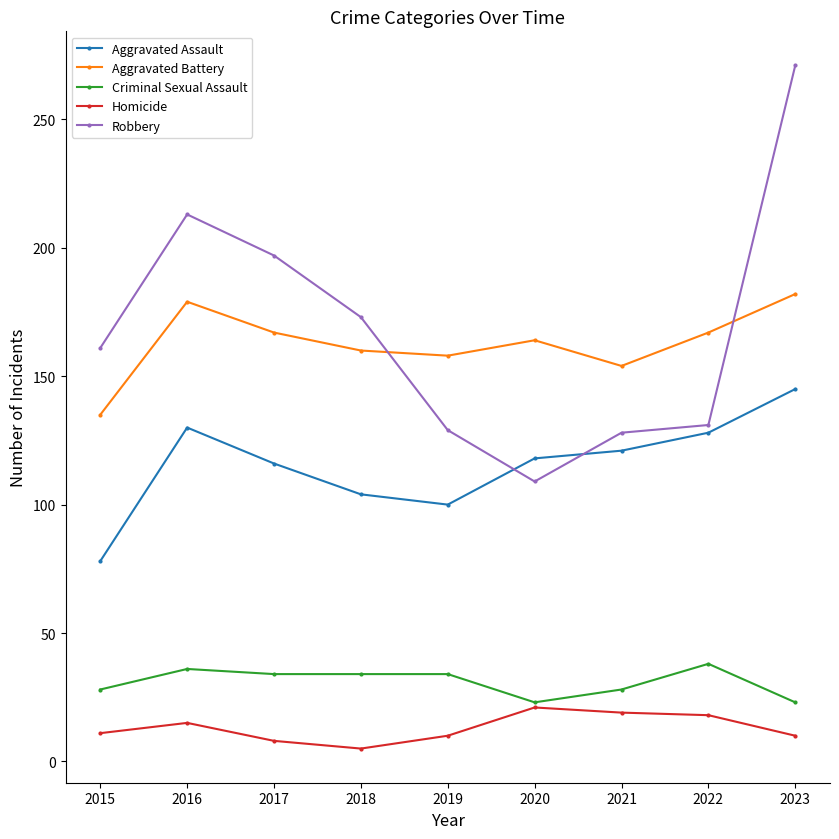

What is the difference between the highest and lowest values at 2017?

189